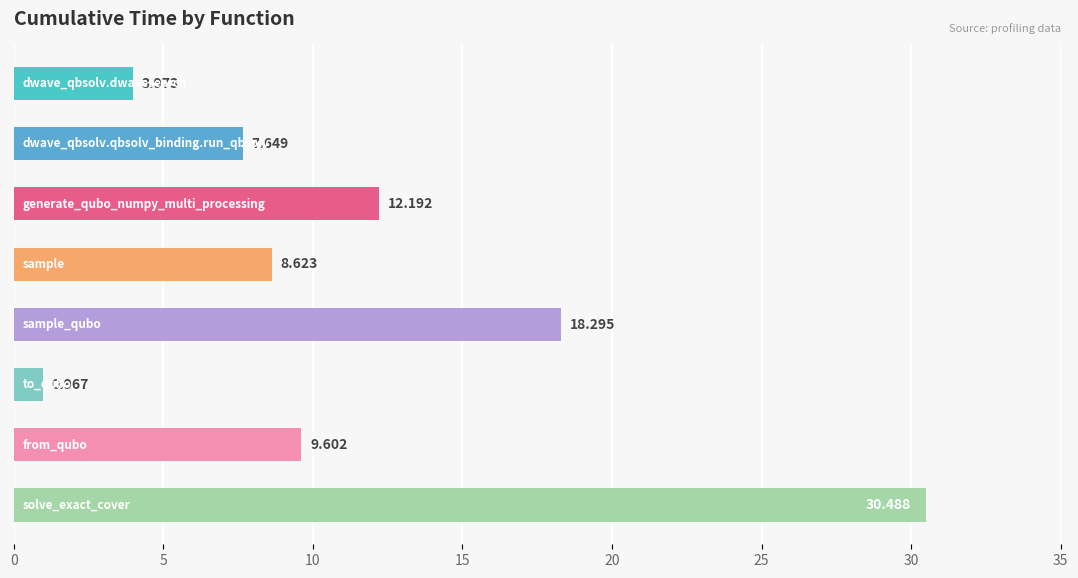

How many bars are there in total?

8